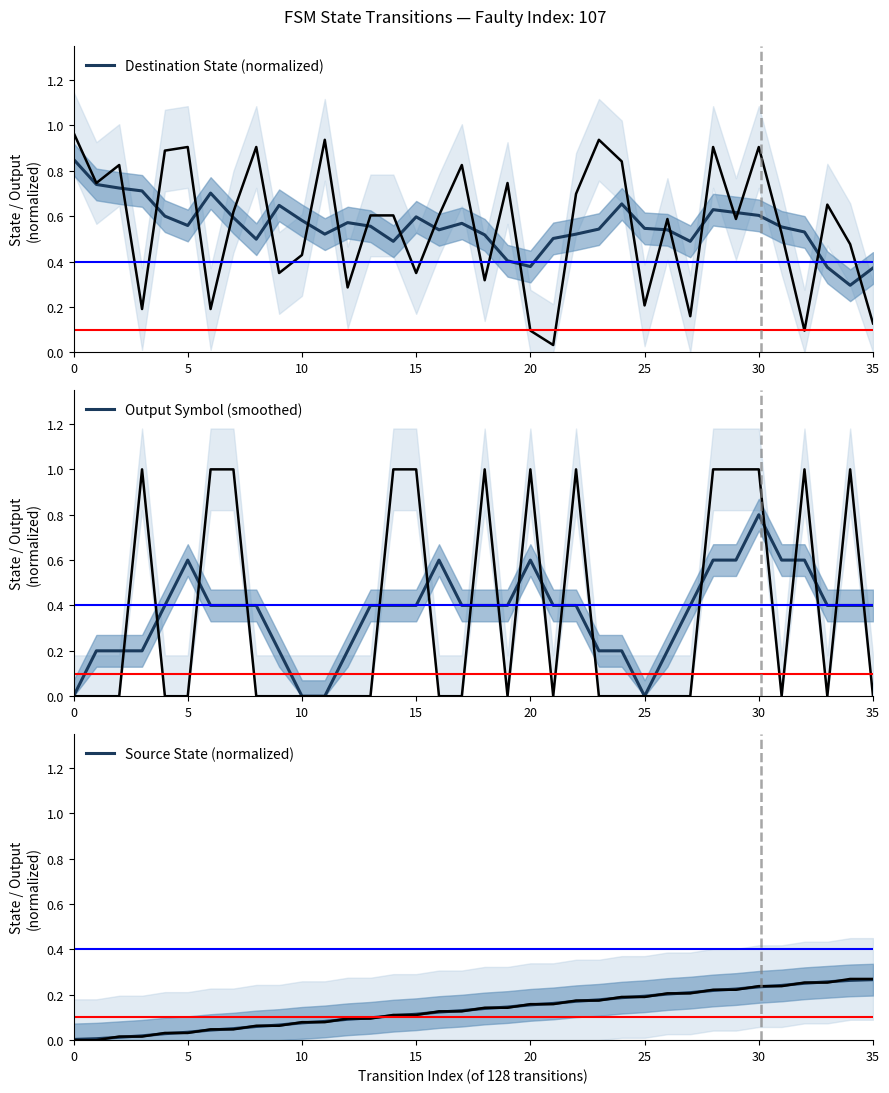

What is the total value across all series at 24?

1.0